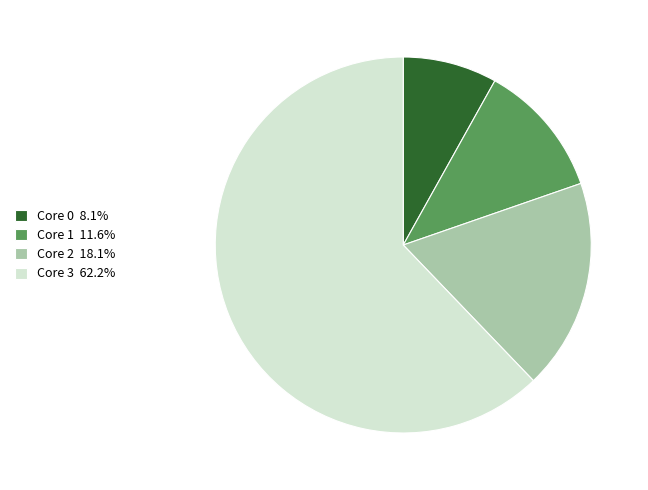

Is there a majority slice in this chart?

Yes